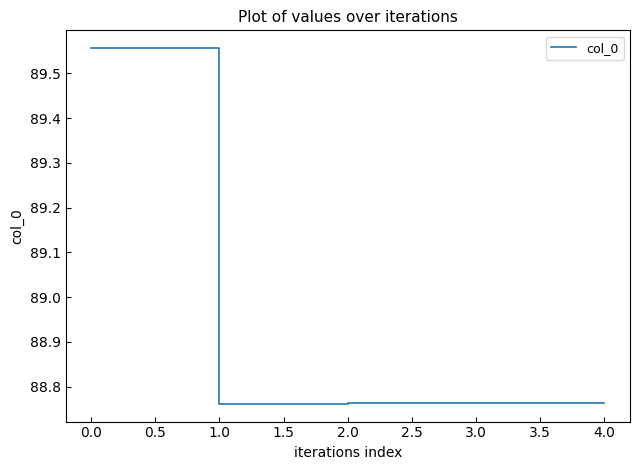

The chart shows a value of 117.9 at 1.0. True or false?

False